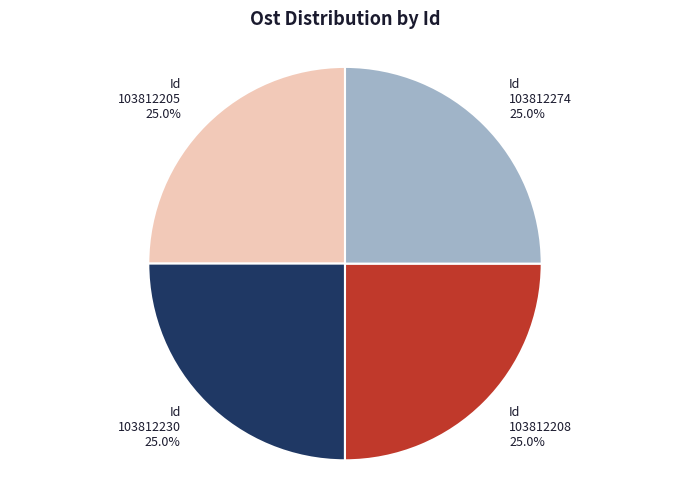

Is 103812208 the majority of the pie?

No